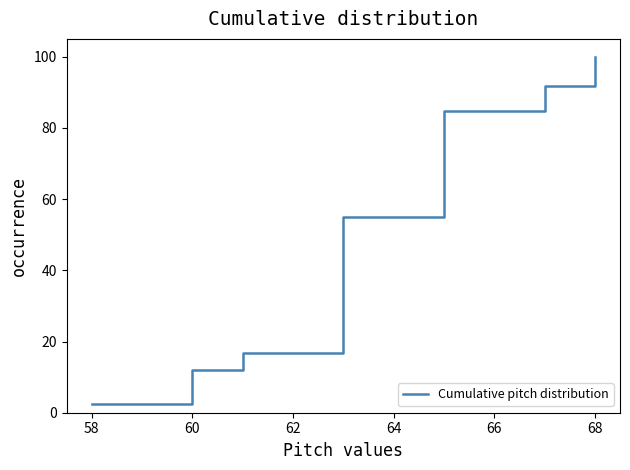

What is the sum of all values?

362.5